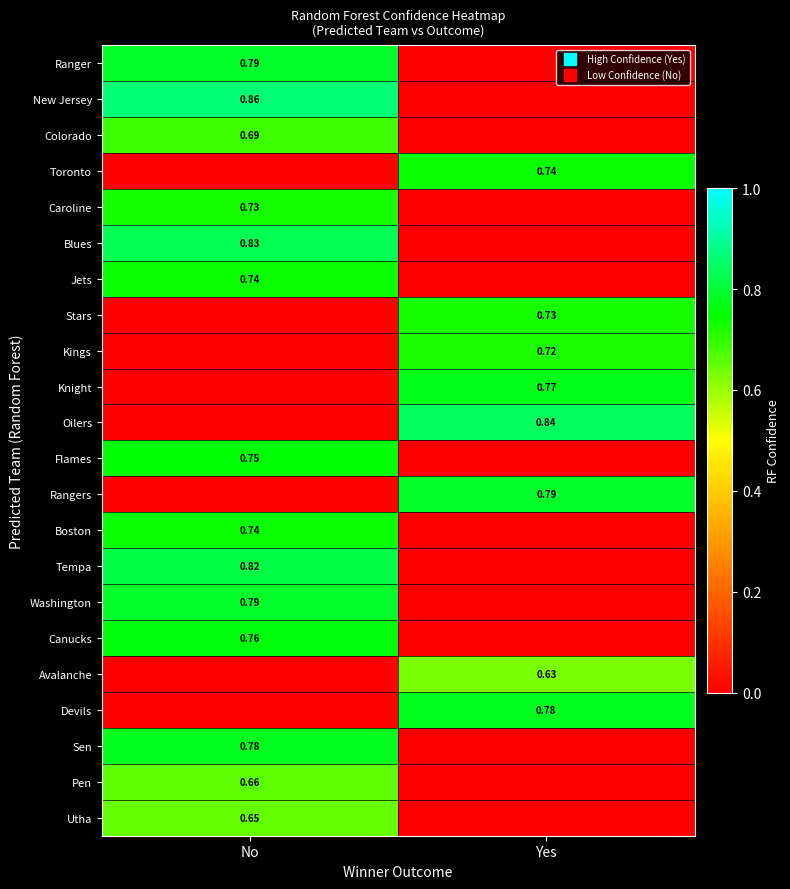

Rank the series at Yes from lowest to highest value.

Ranger, New Jersey, Colorado, Caroline, Blues, Jets, Flames, Boston, Tempa, Washington, Canucks, Sen, Pen, Utha, Avalanche, Kings, Stars, Toronto, Knight, Devils, Rangers, Oilers